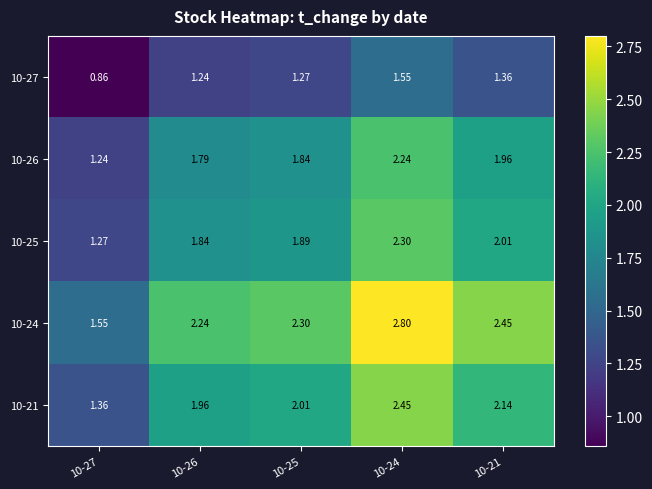

Is the value of 10-21 at 10-25 greater than the value of 10-26 at 10-27?

Yes